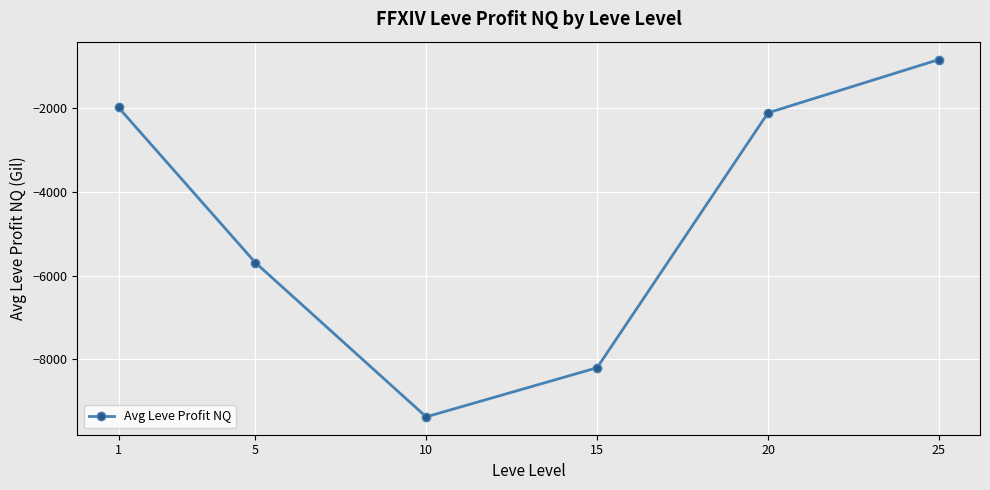

Is this an area chart (filled region under the line)?

No